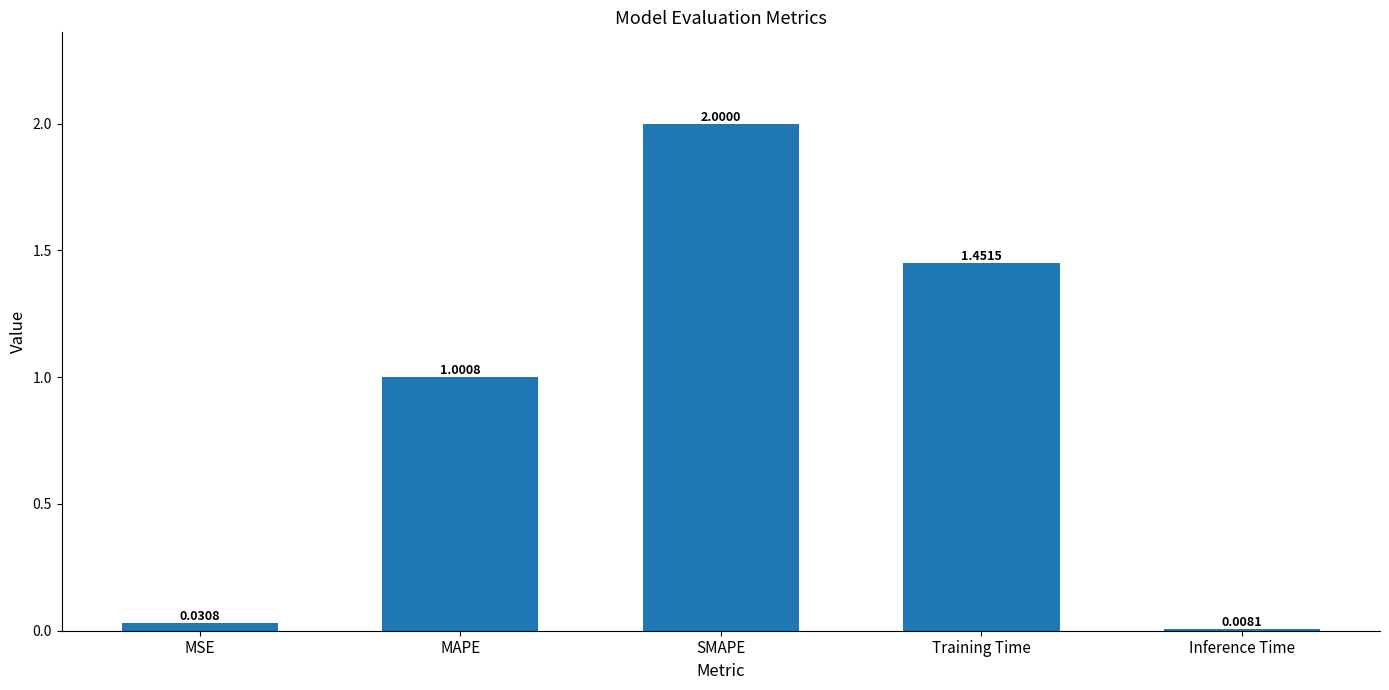

Which has a higher value, Training Time or SMAPE?

SMAPE